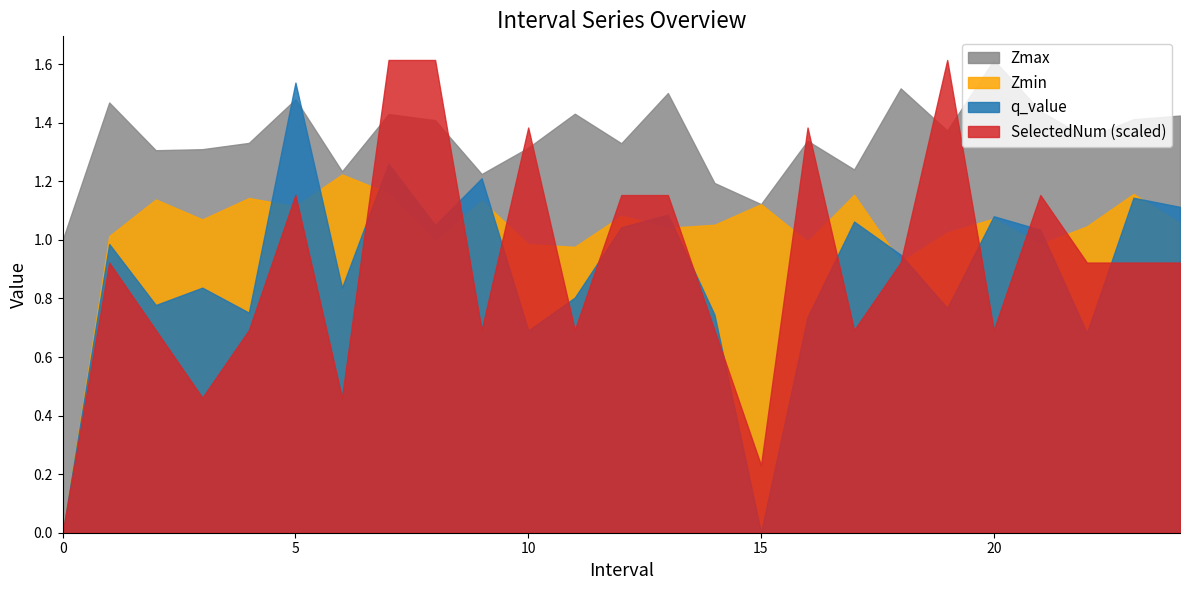

True or false: Zmin and SelectedNum intersect in this chart.

True